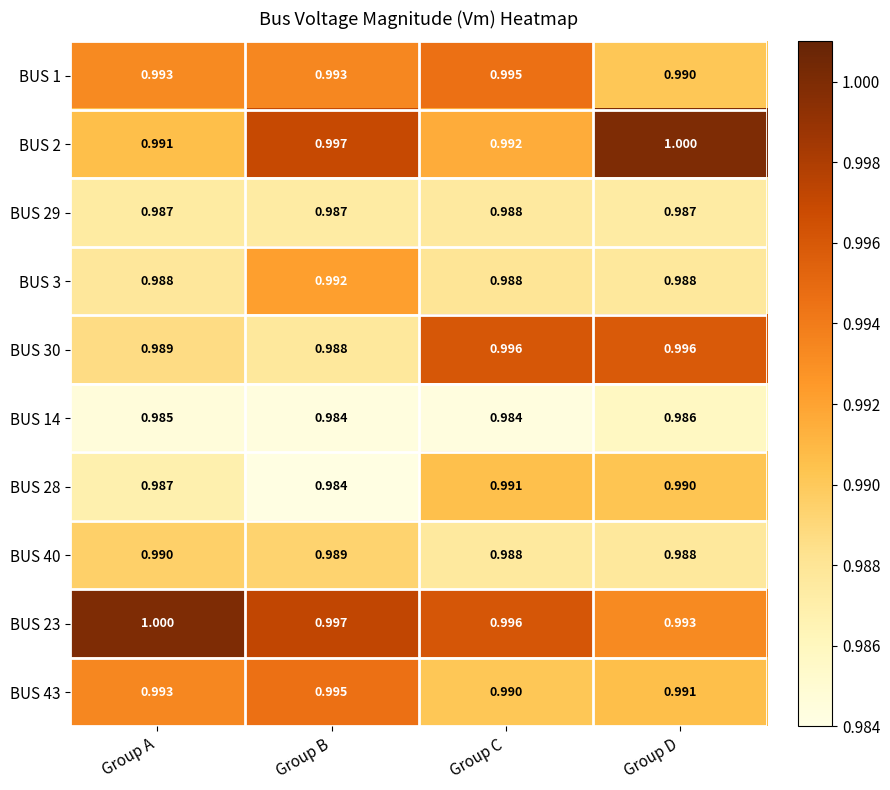

At which category is the sum across all series the highest?

Group D